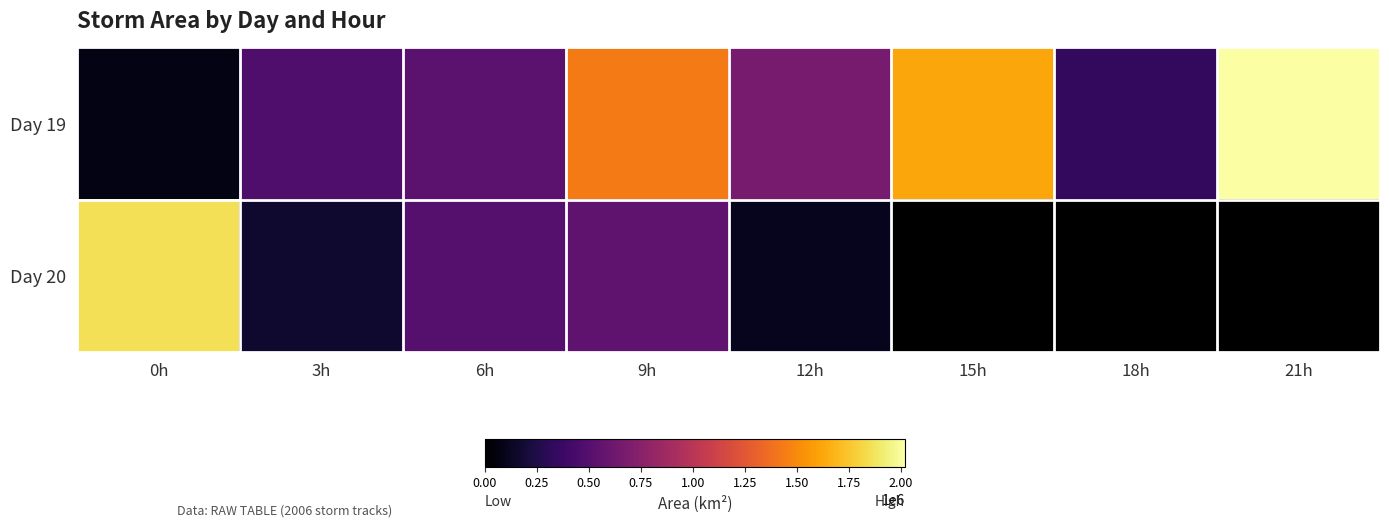

How many data points in Day 19 are less than 663750?

4